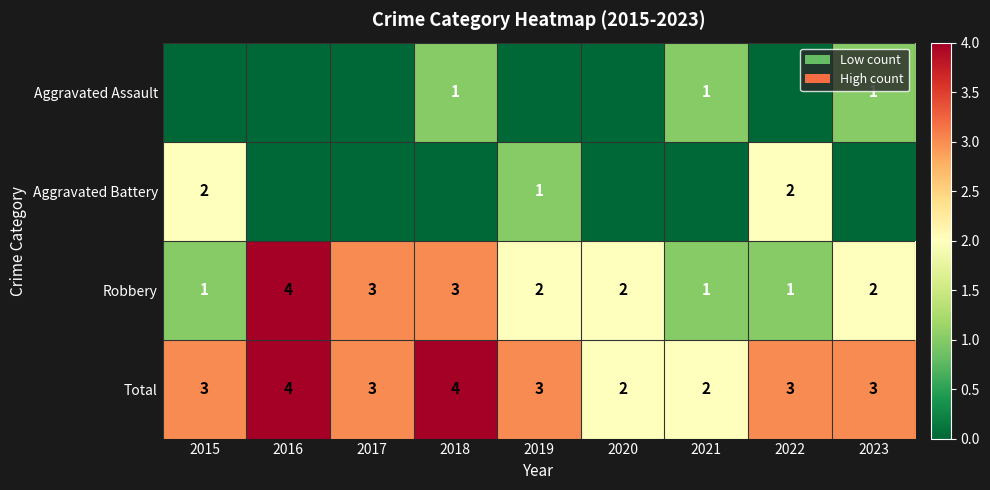

True or false: Robbery has a value of 1 at 2015.

True